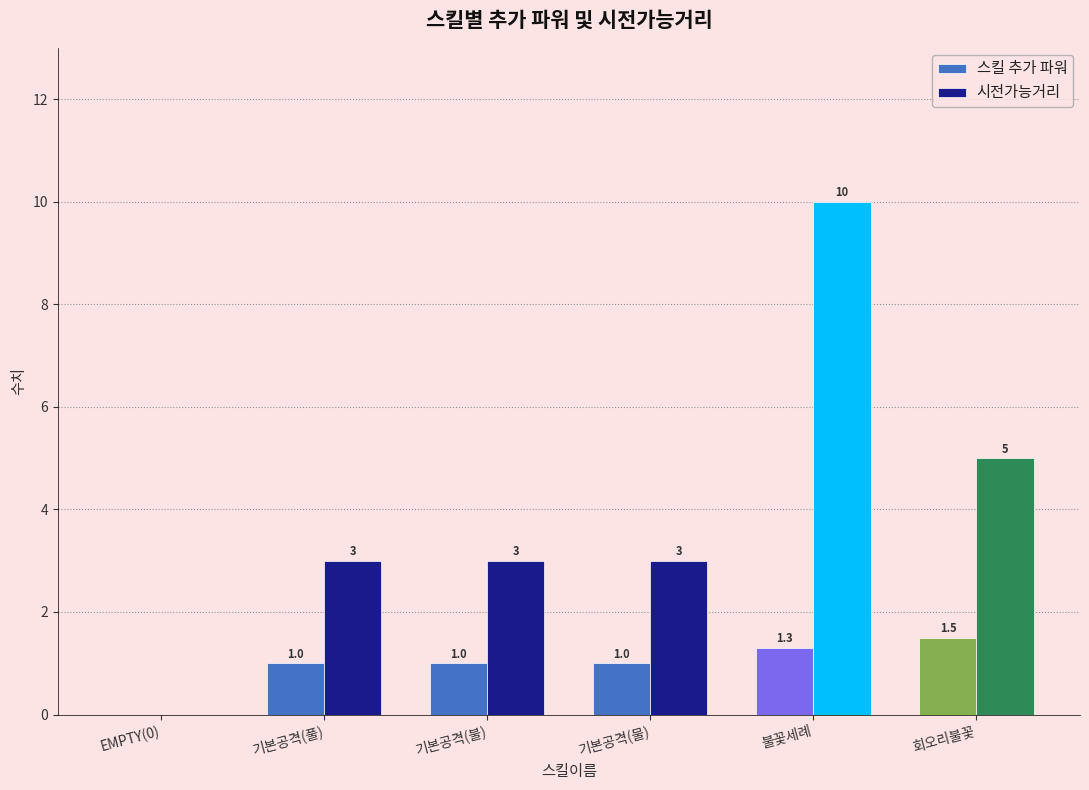

What is the sum of all 시전가능거리 values?

24.0